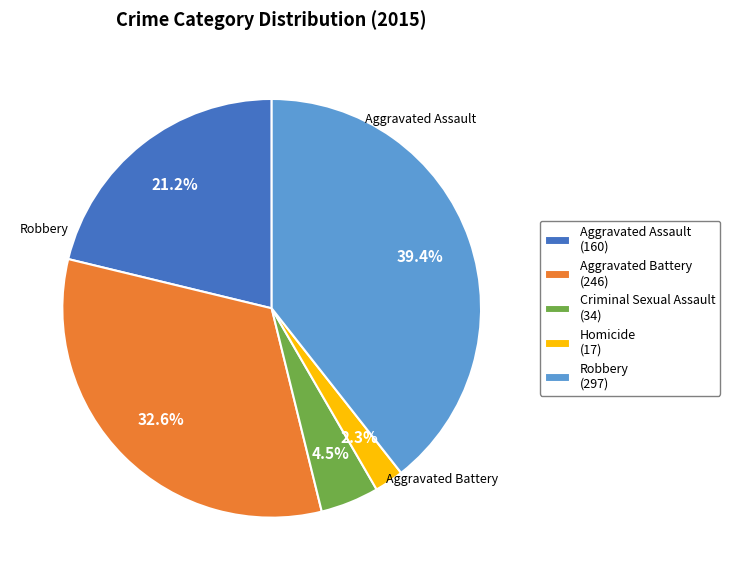

To the nearest percent, what is the difference between the largest and smallest slice percentages?

37%